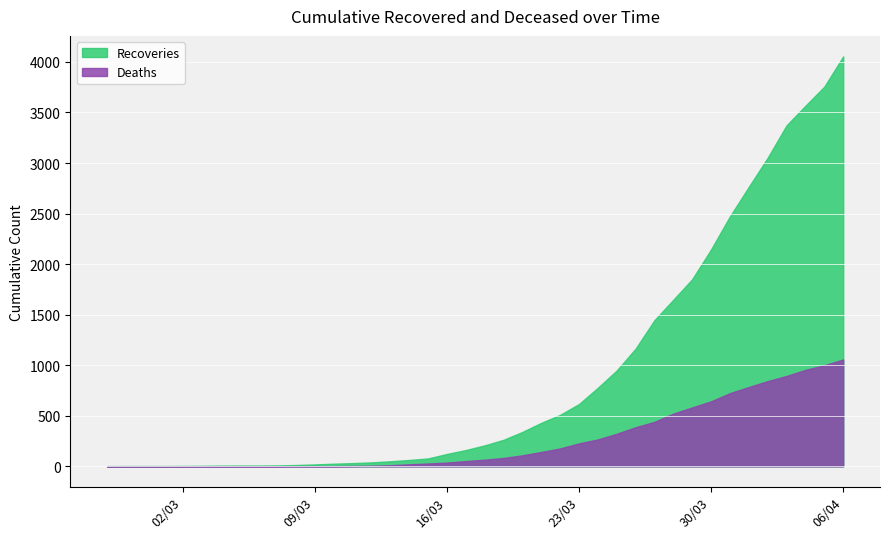

True or false: cumulative_deceased has a value of 409 at 2020-03-01.

False